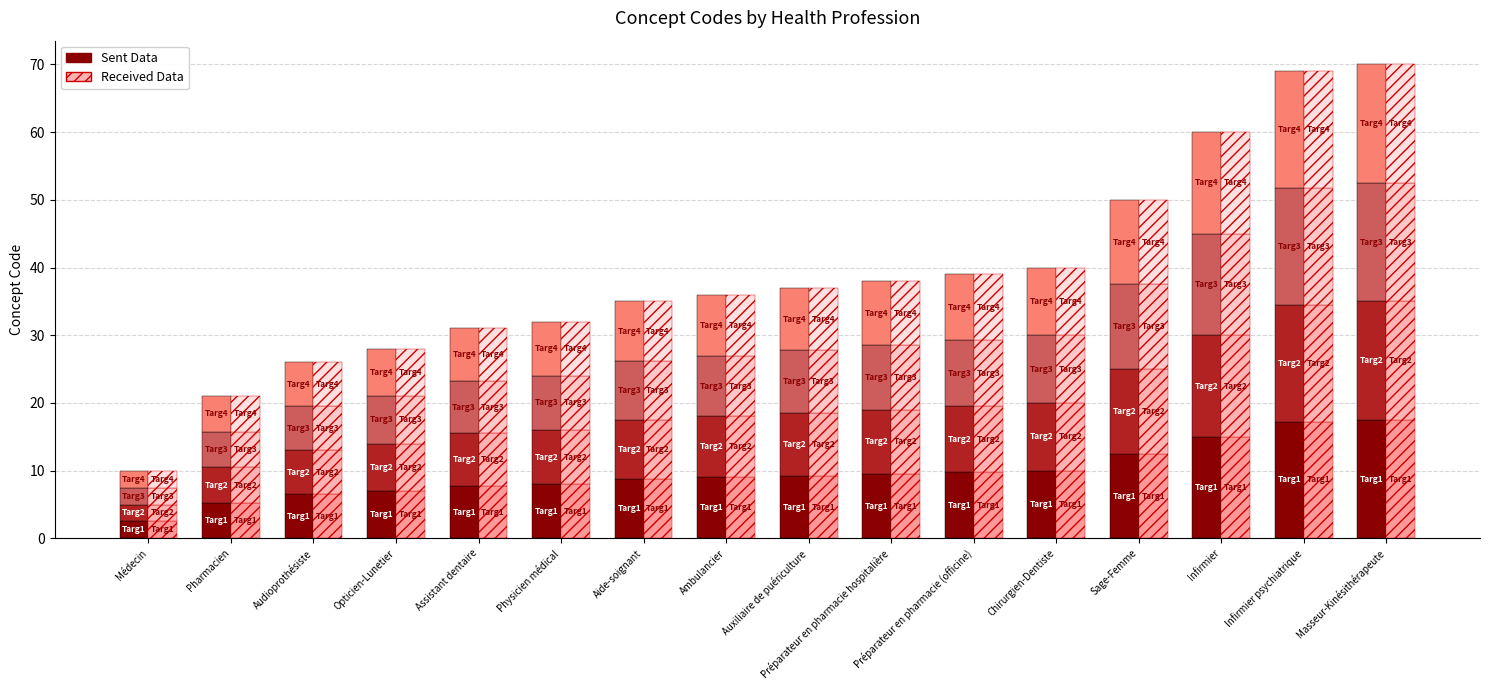

Read the Received Data value at Sage-Femme.

12.5